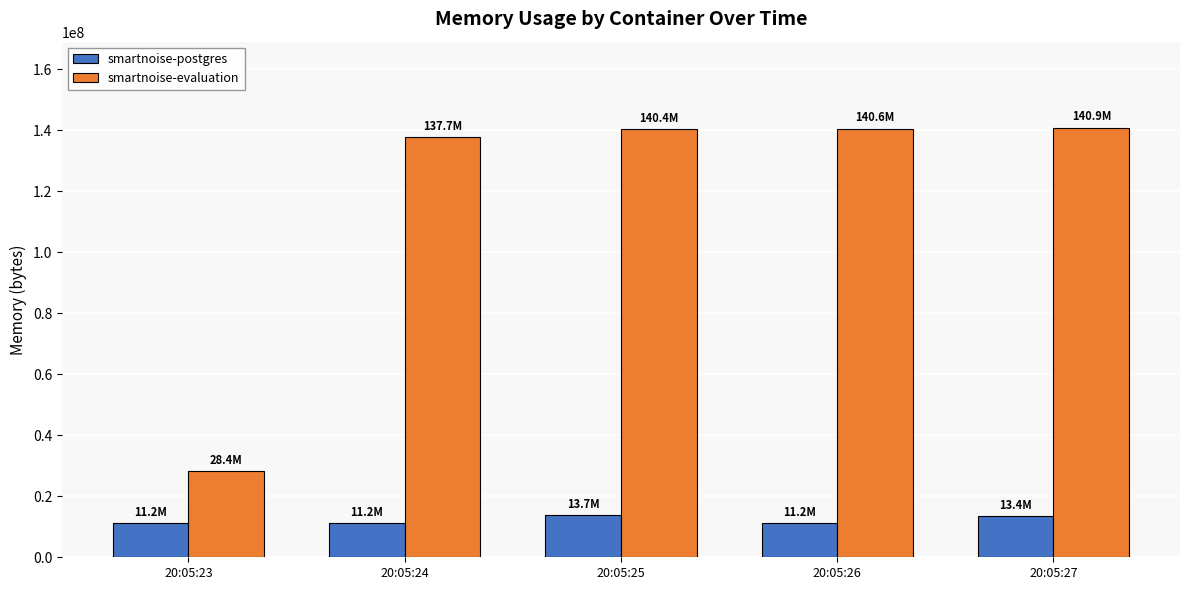

What is the difference between the maximum and minimum values in the smartnoise-postgres series?

2564096